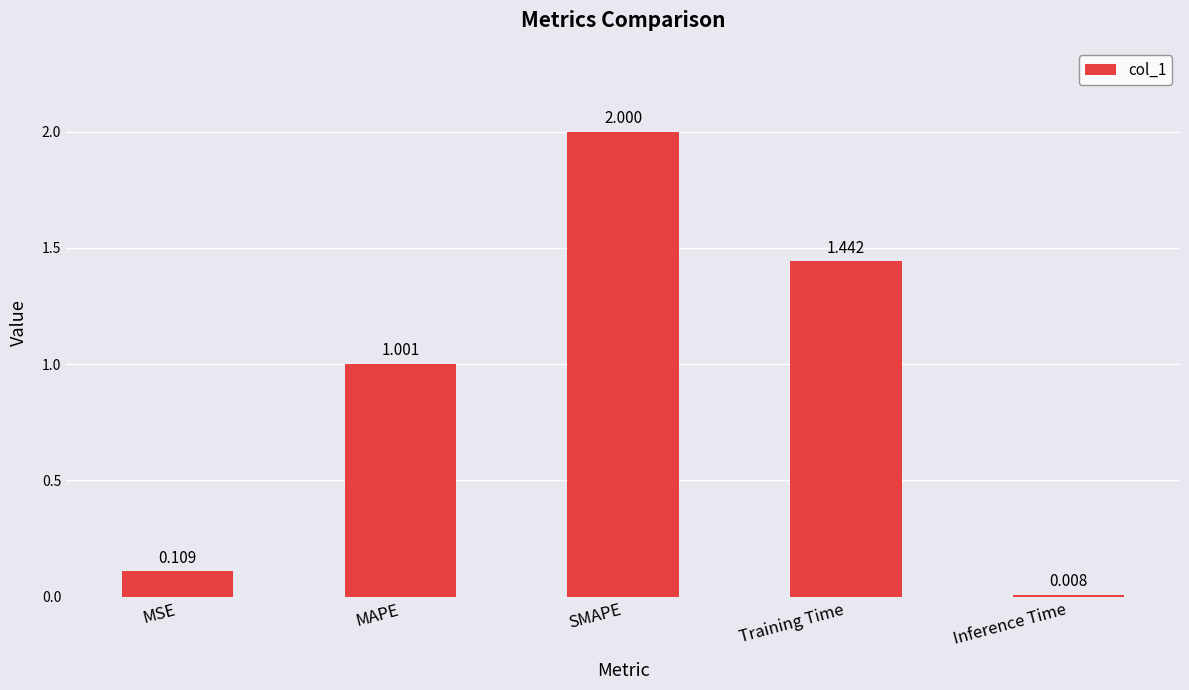

What is the greatest value displayed?

2.0